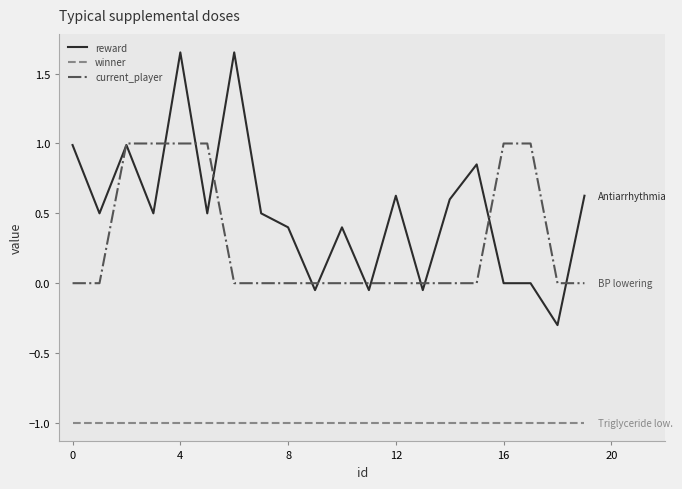

How many series are shown in this chart?

3